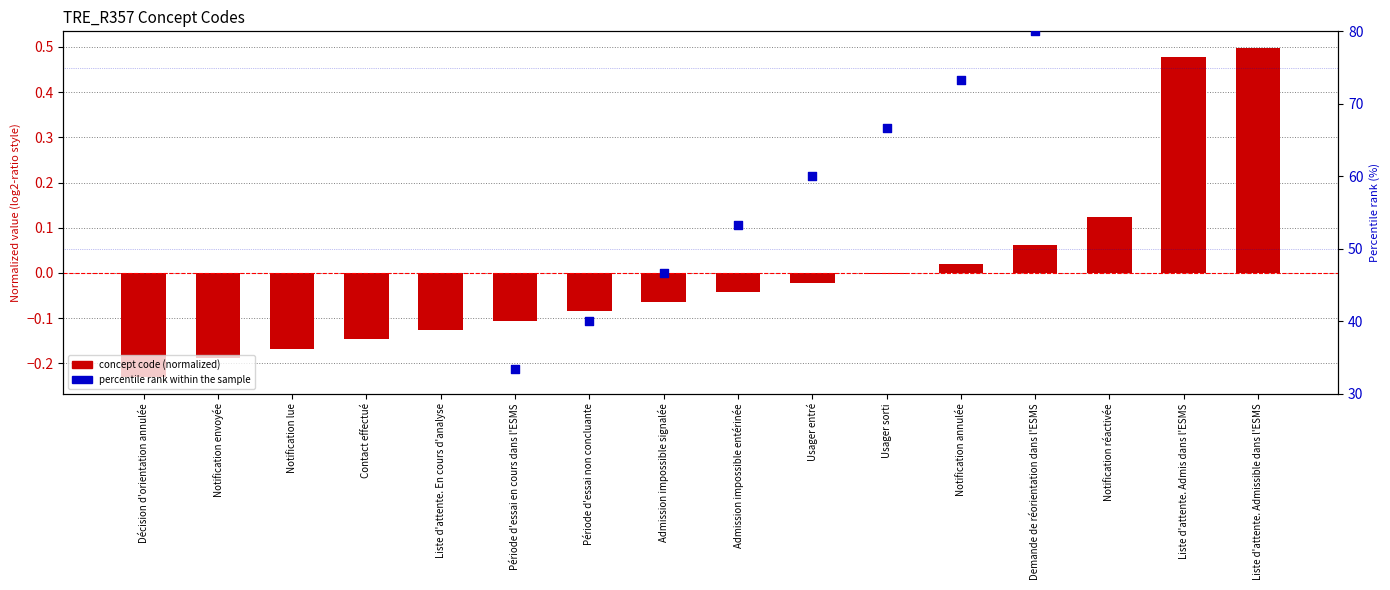

Which series contains the highest Y value?

percentile rank within the sample